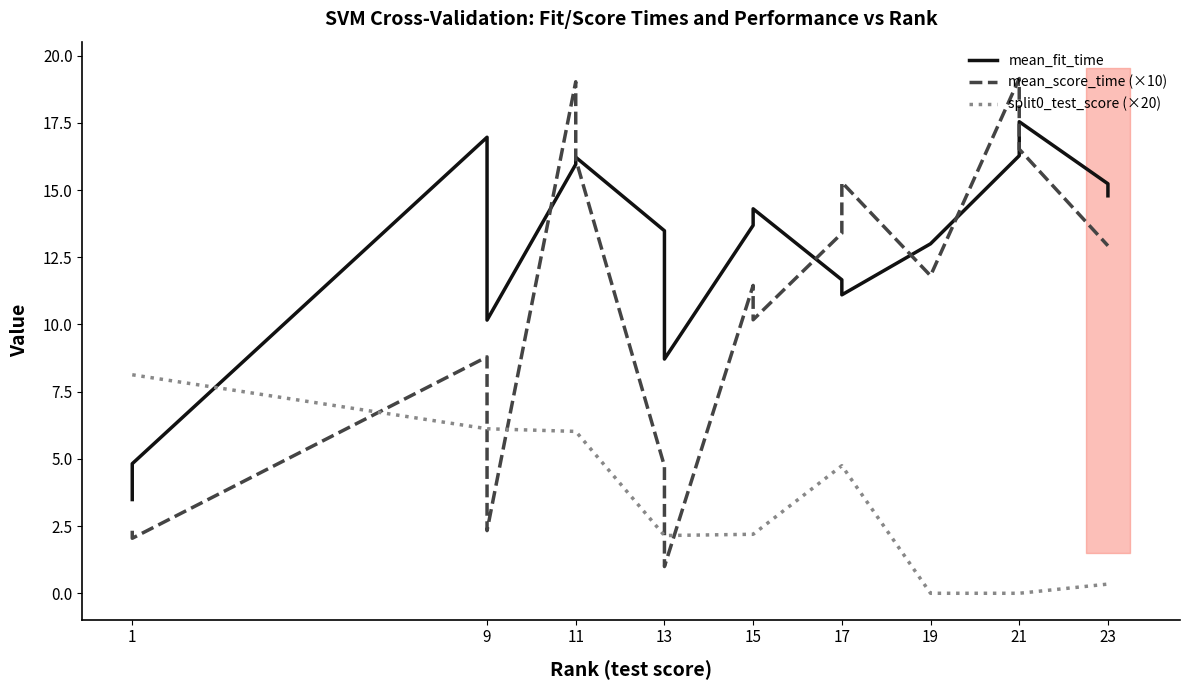

What is the difference between the second highest and second lowest values in the mean_score_time (×10) series?

17.0